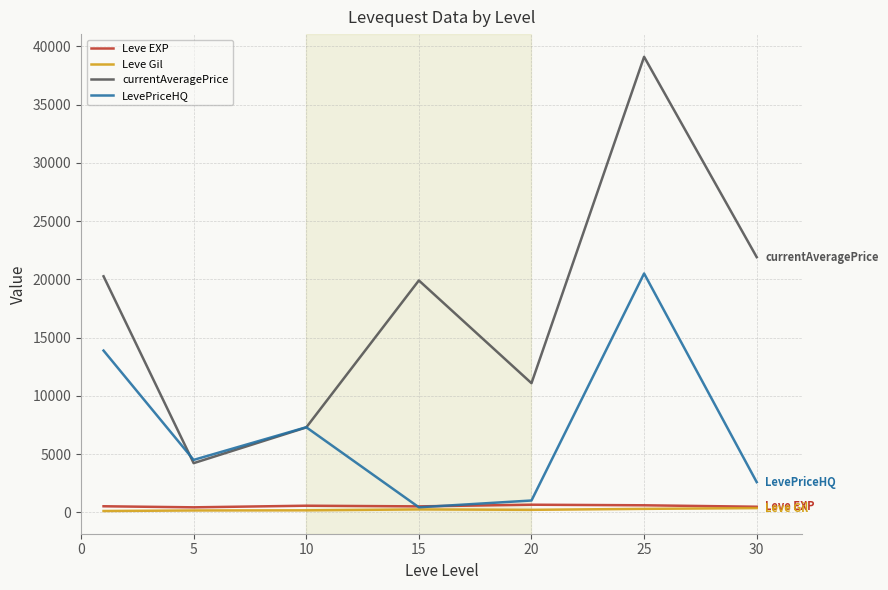

What is the sum of all Leve Gil values?

1564.2